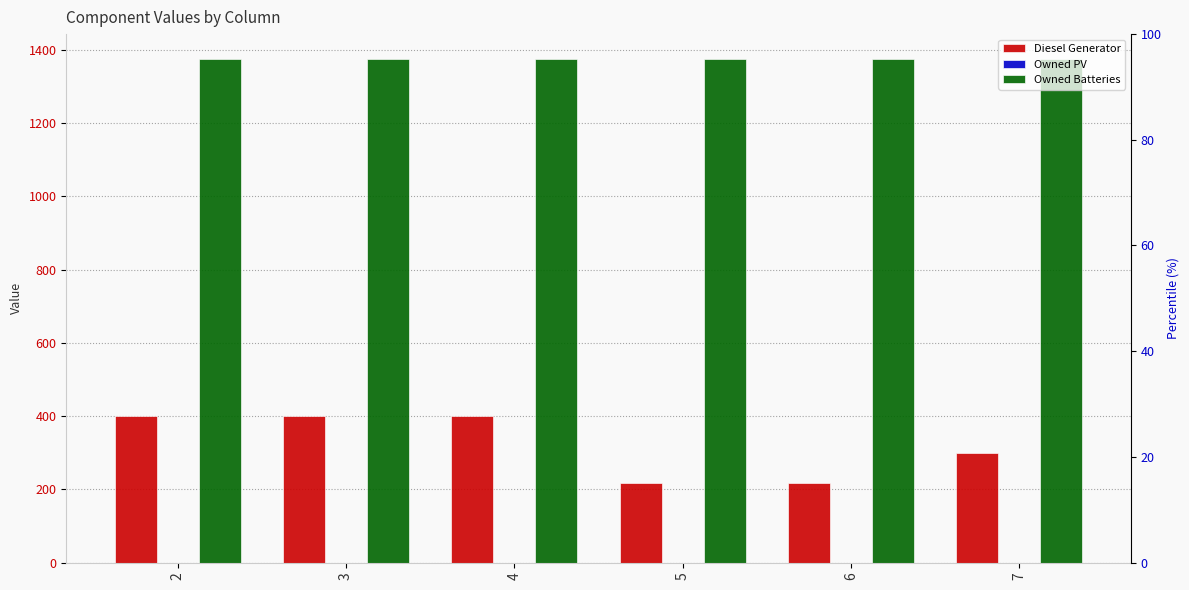

Which series has the widest spread of values?

Diesel Generator